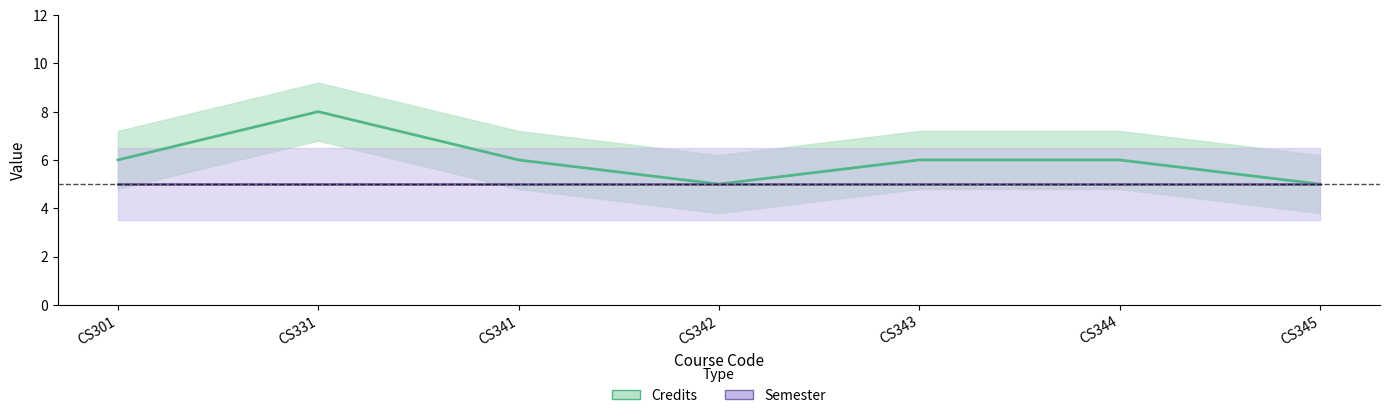

Which series has the largest total across all categories?

Credits (center)